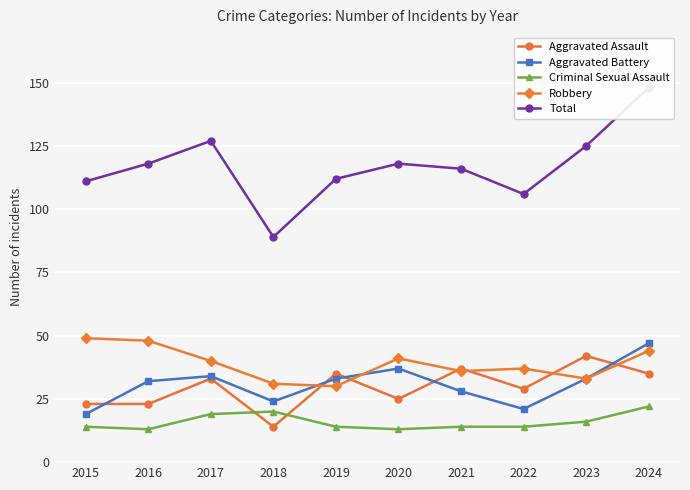

At how many categories does at least one series exceed 17?

10